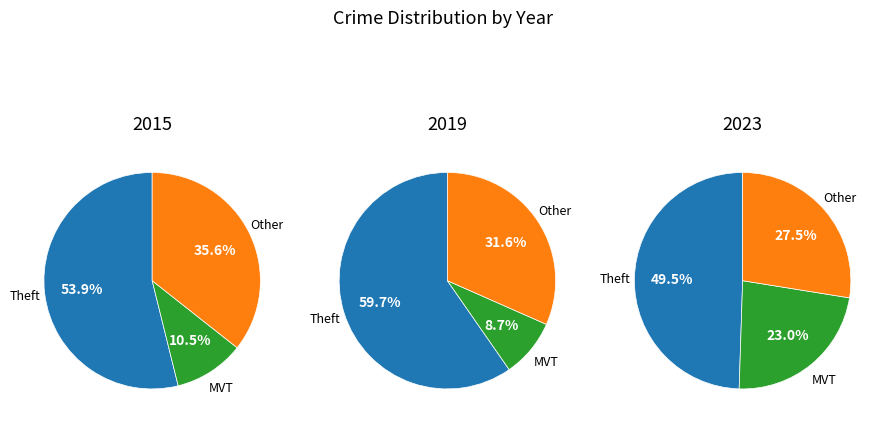

Is it true that Aggravated Assault is 1% of the pie?

False